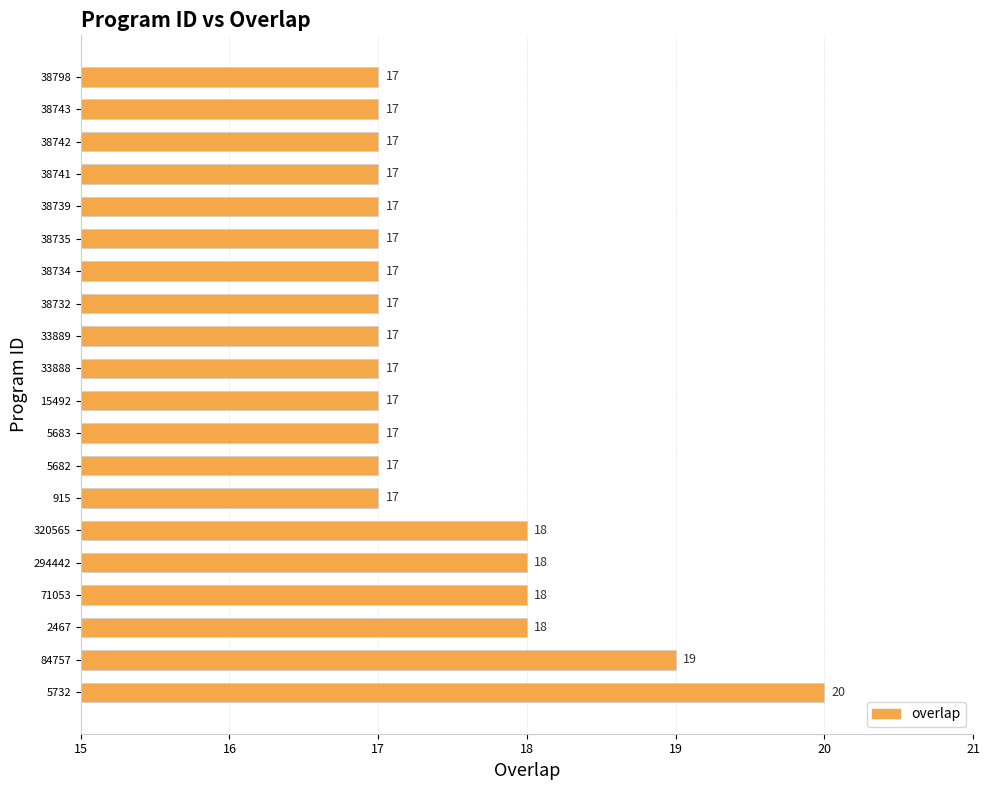

The value at 71053 is 18. True or false?

True